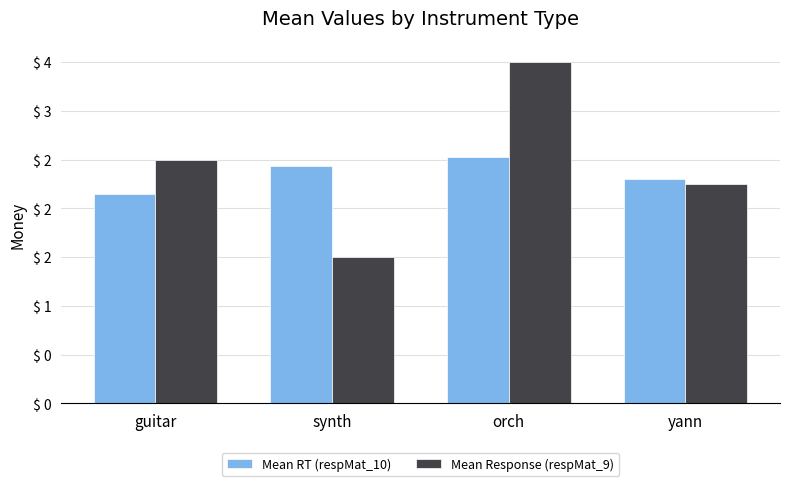

What is the value of the Mean RT (respMat_10) bar at the 4th from the left?

2.3